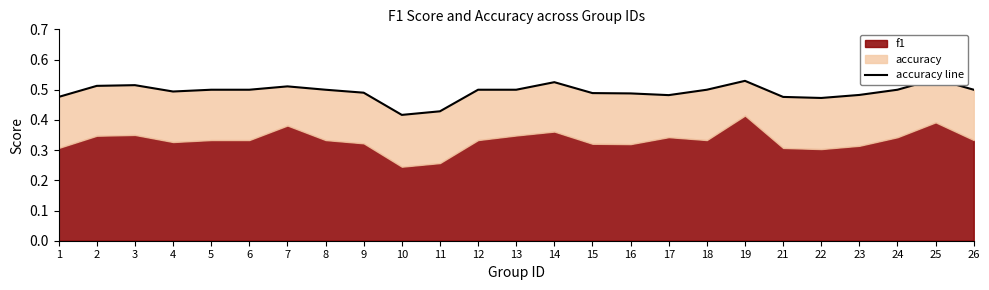

How many points are lower than both their immediate neighbors (excluding endpoints)?

4